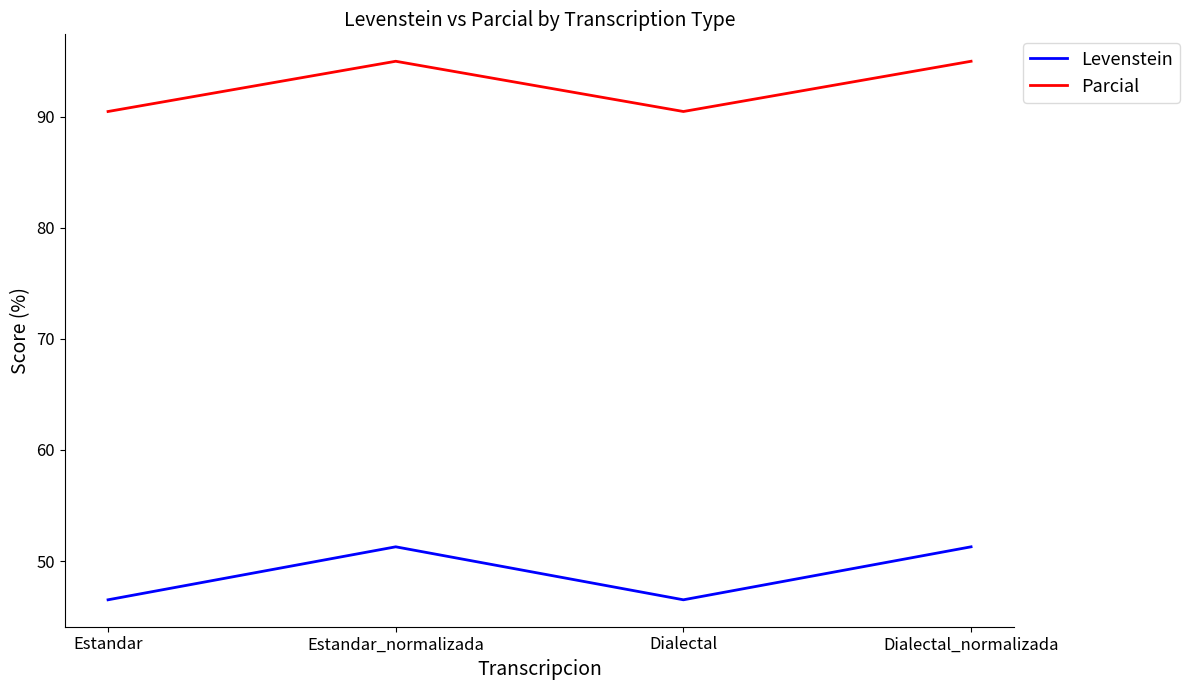

What are all the series names shown in the legend?

Levenstein, Parcial